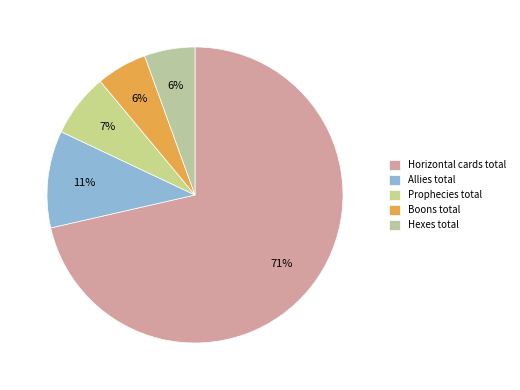

Combined, do Horizontal cards total and Boons total account for over 50%?

Yes